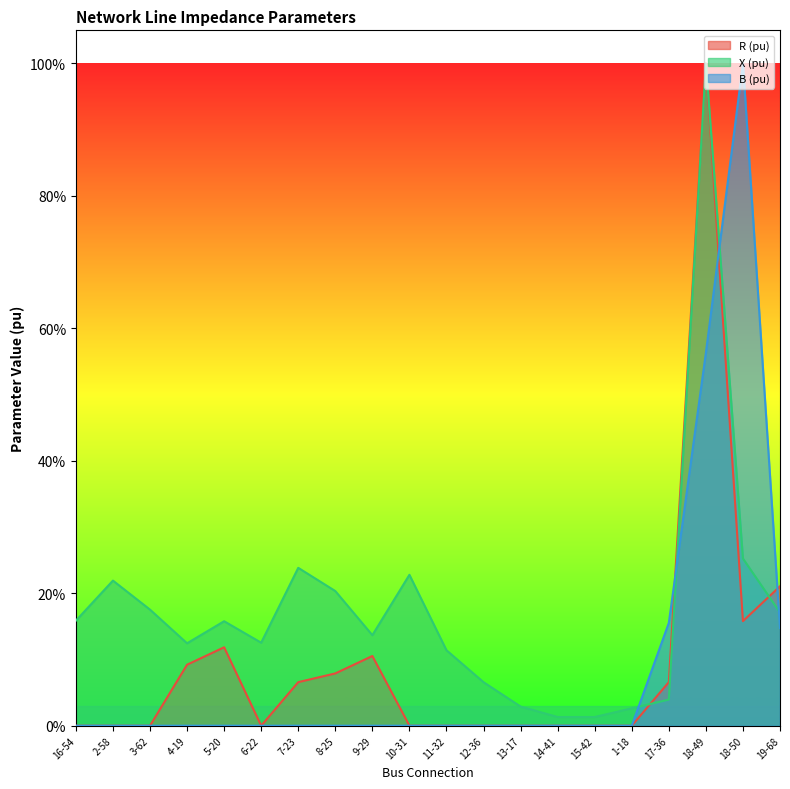

Between 8-25 and 12-36, which series saw the biggest shift?

X (pu)